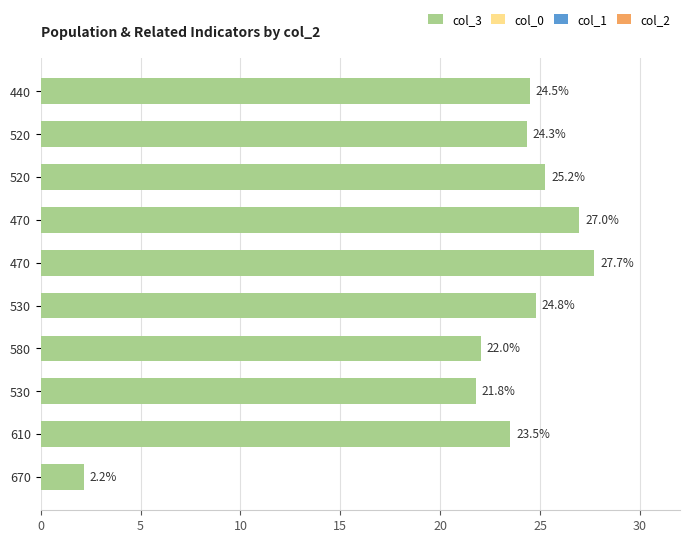

Does the chart contain stacked bars?

No